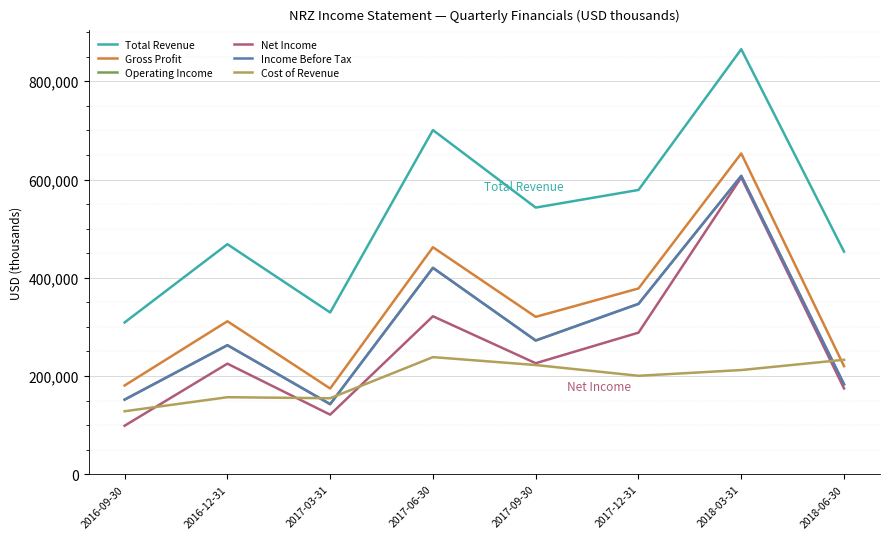

What are all the series names shown in the legend?

Total Revenue, Gross Profit, Operating Income, Net Income, Income Before Tax, Cost of Revenue